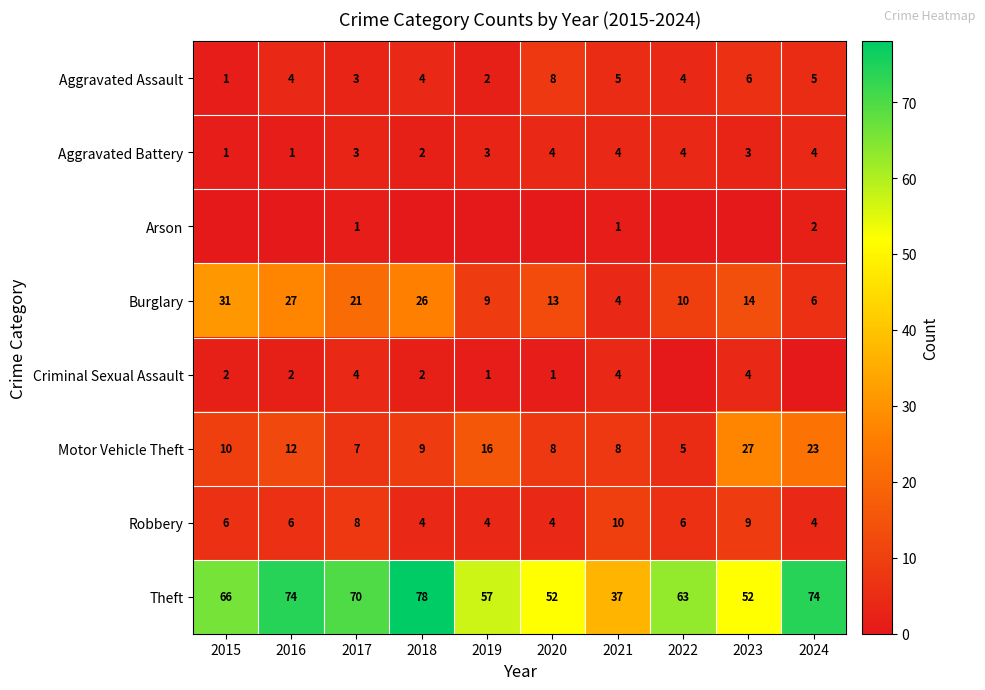

Which category has the lowest value in the Aggravated Assault series?

2015